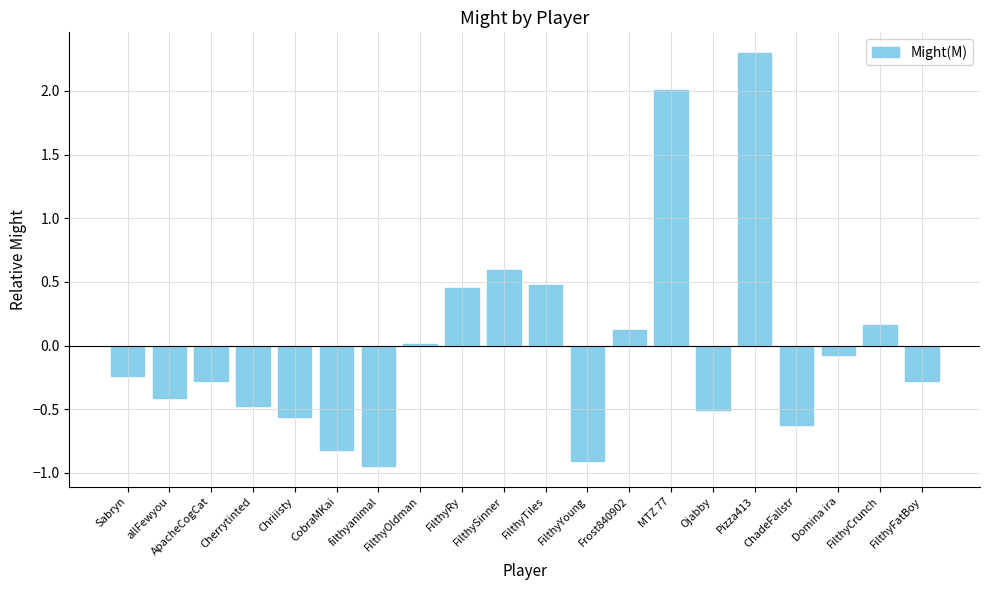

How many values are below 0?

12